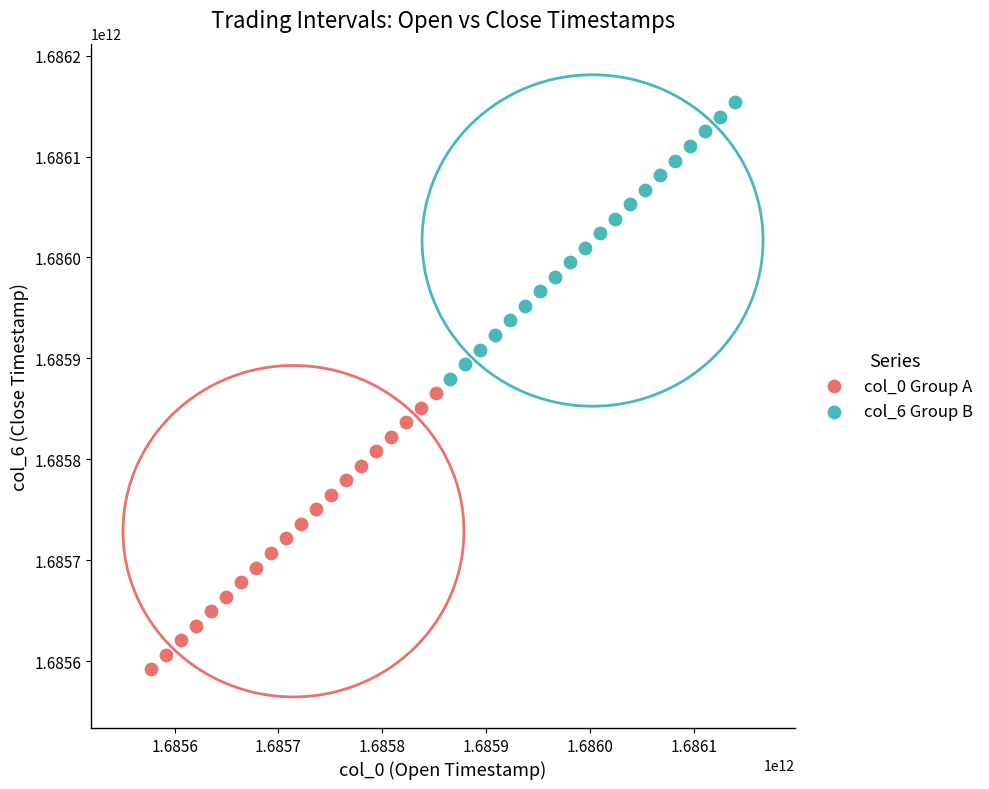

What are all the series names shown in the legend?

col_0 Group A, col_6 Group B